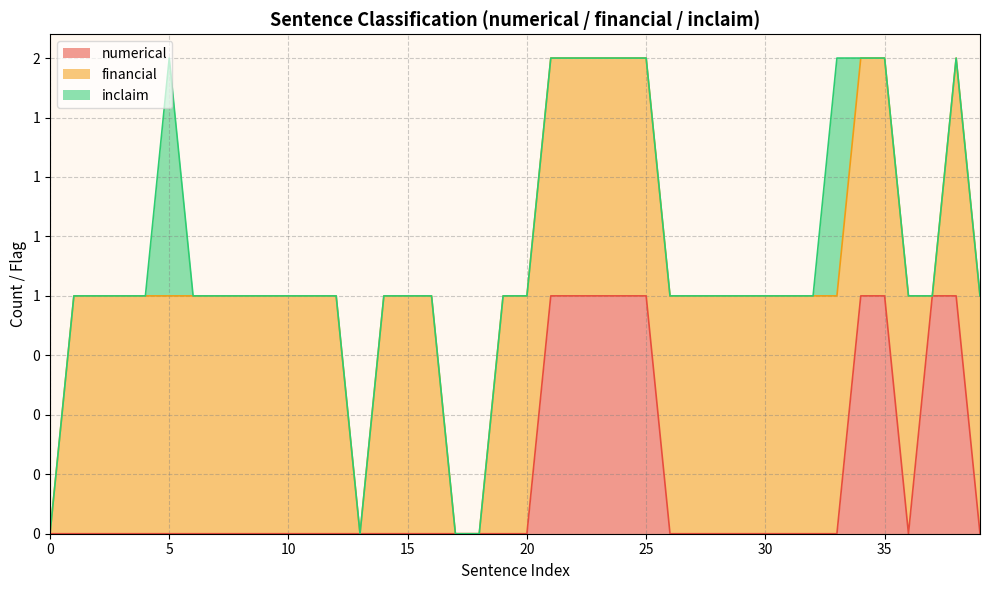

What are all the series names shown in the legend?

numerical, financial, inclaim